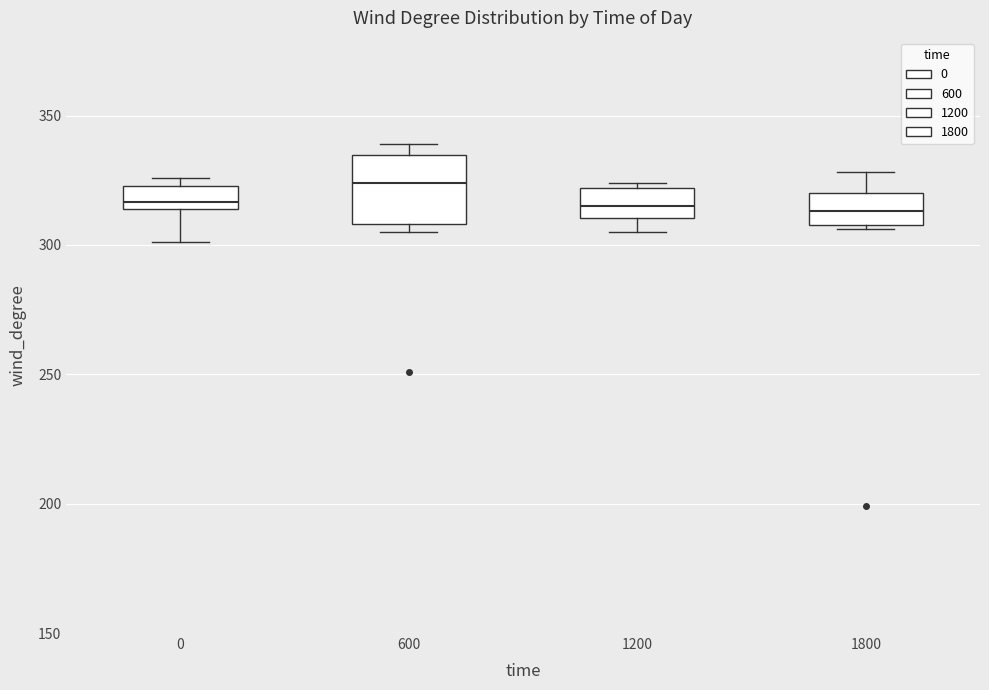

Reading left to right, transcribe this box plot: for each box, give where its median line is, the range the box spans, and where its two whiskers end, as read against the y-axis. The values are not printed on the chart, so give them approximately, as read against the axis.

0: median 315 (just above the box's lower edge), box 315 to 325, whiskers 300 to 325 (just above the box's upper edge)
600: median 325, box 310 to 335, whiskers 305 to 340
1200: median 315, box 310 to 320, whiskers 305 to 325
1800: median 315, box 310 to 320, whiskers 305 to 330